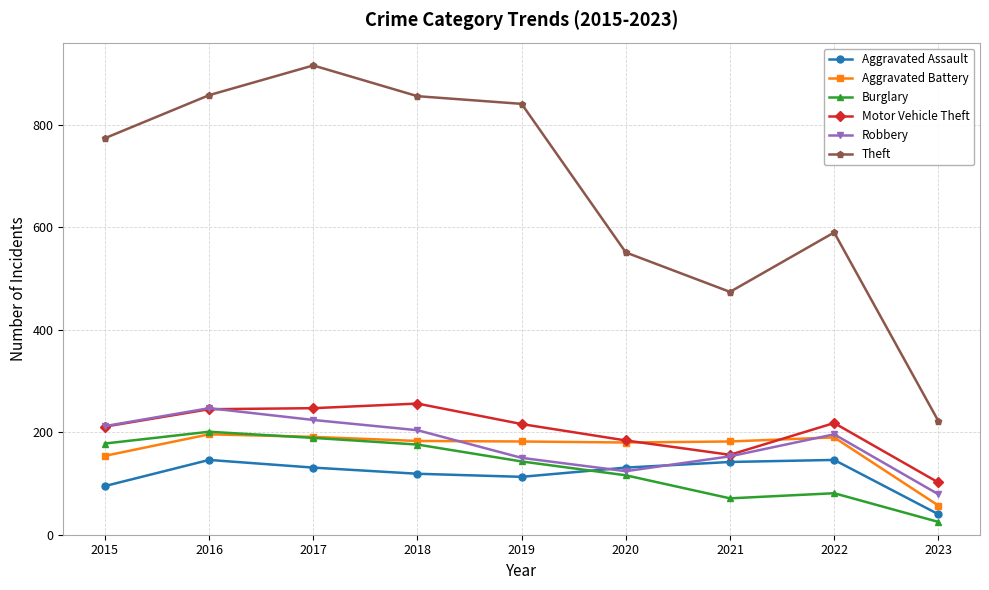

What is the difference between the highest and lowest values at 2018?

737